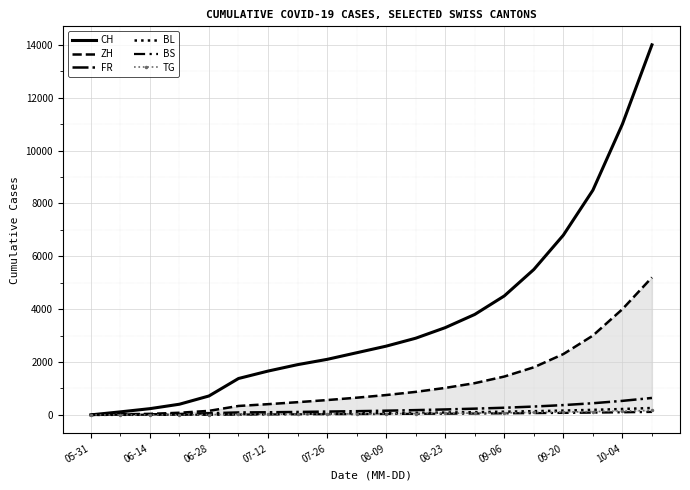

Which has a higher value, 10-04 or 08-23?

10-04